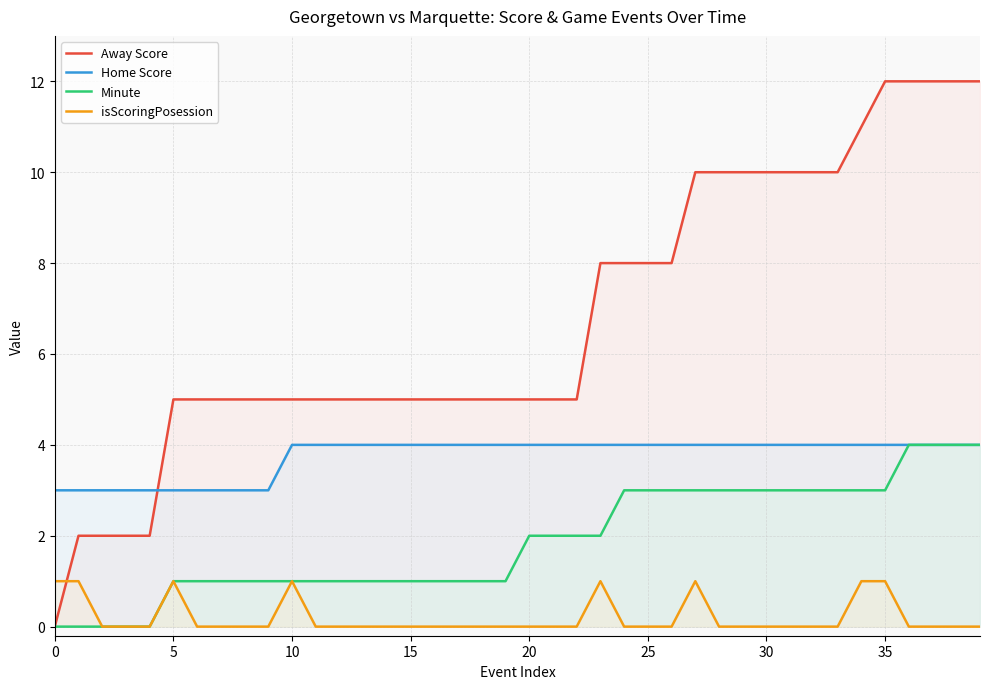

True or false: isScoringPosession and Away Score intersect in this chart.

True